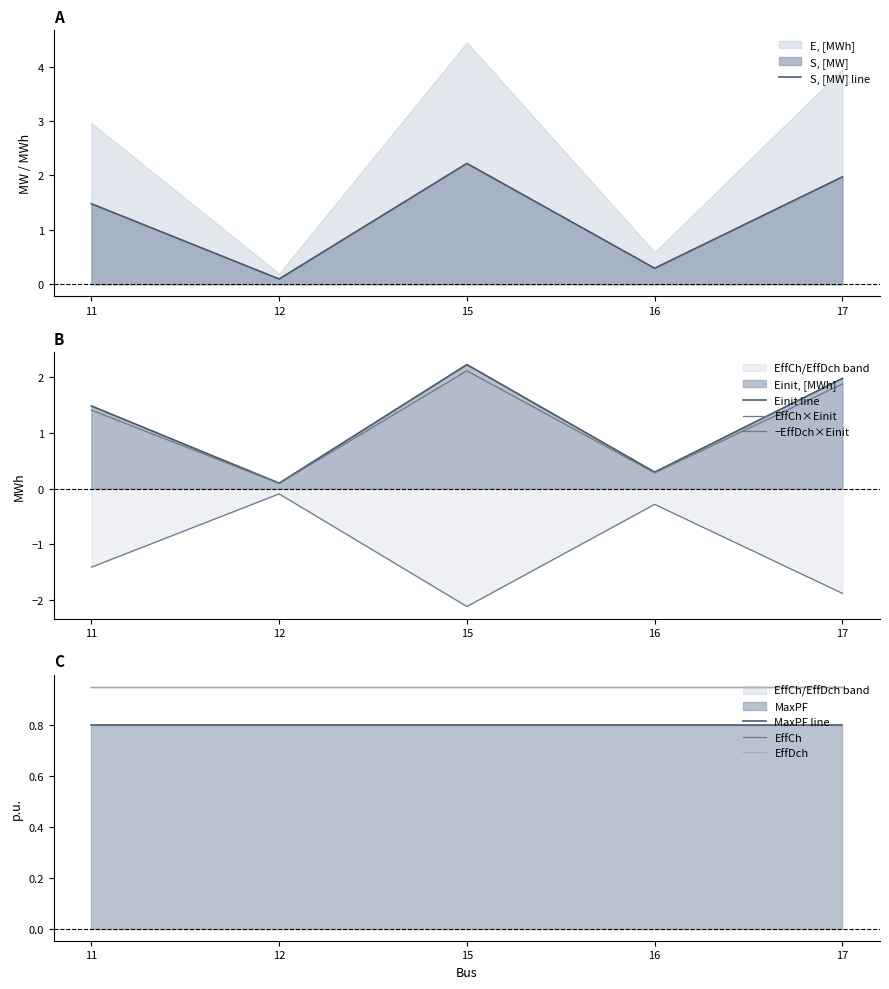

Is it true that Einit line equals 2.2 at 15?

True